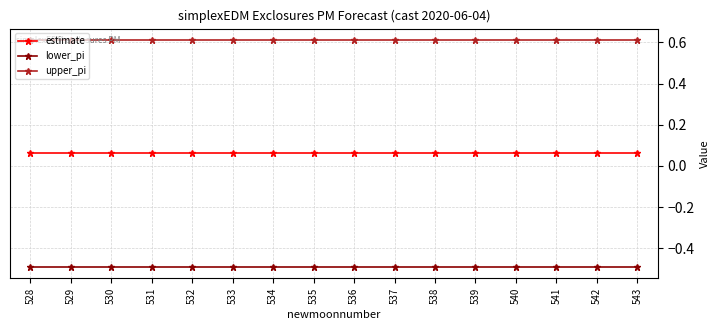

The value of estimate at 531 is 0.0. True or false?

False